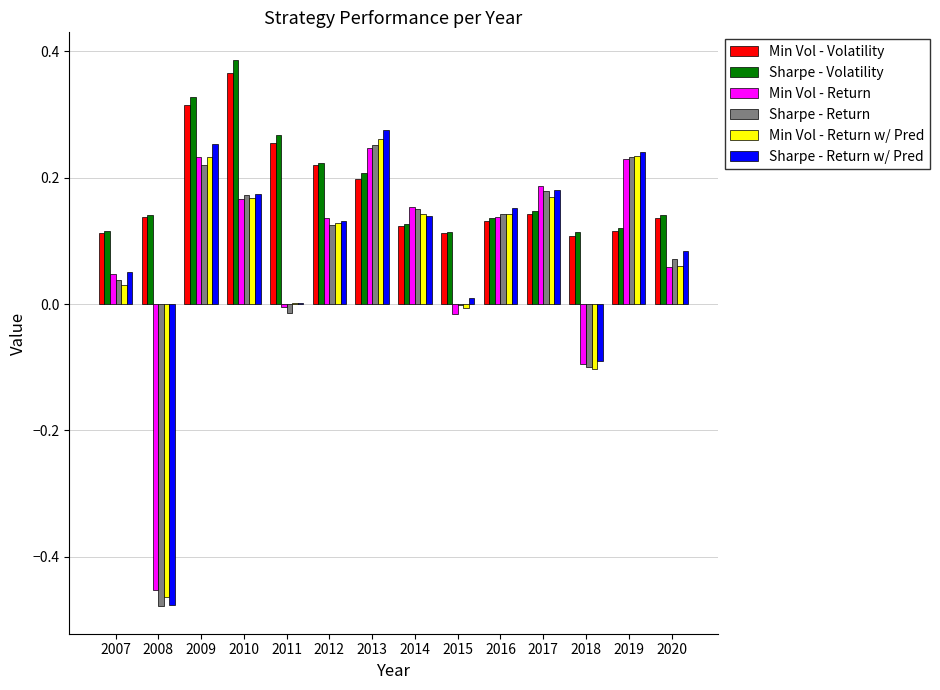

Which series changed the most between 2013 and 2019?

Sharpe - Volatility